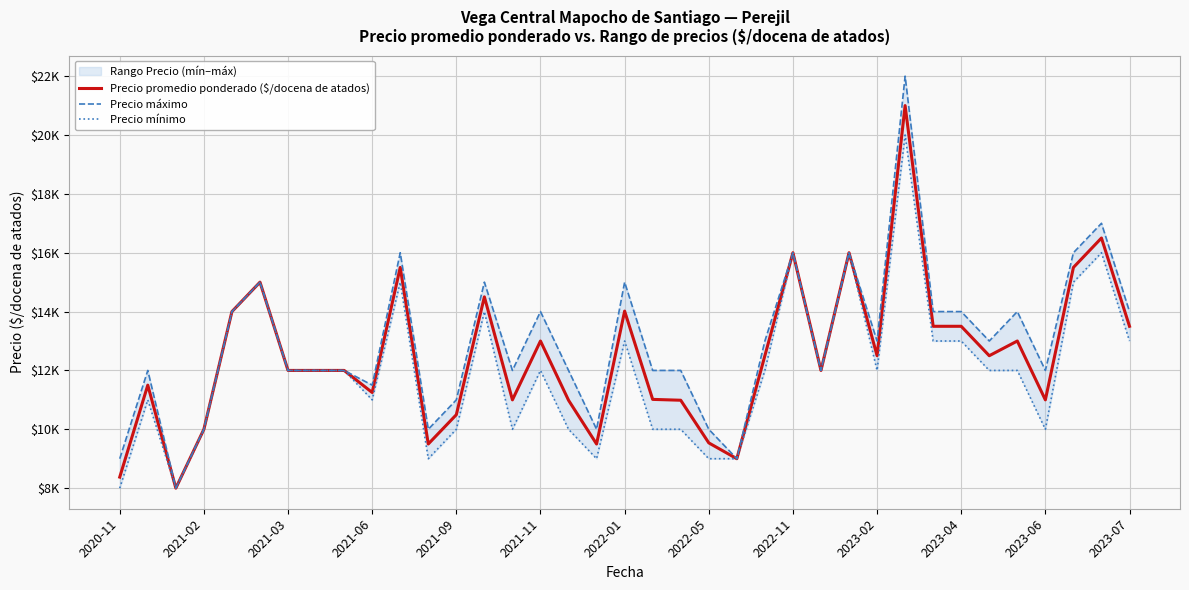

How many interior local valleys does the Precio promedio ponderado ($/docena de atados) series have?

10